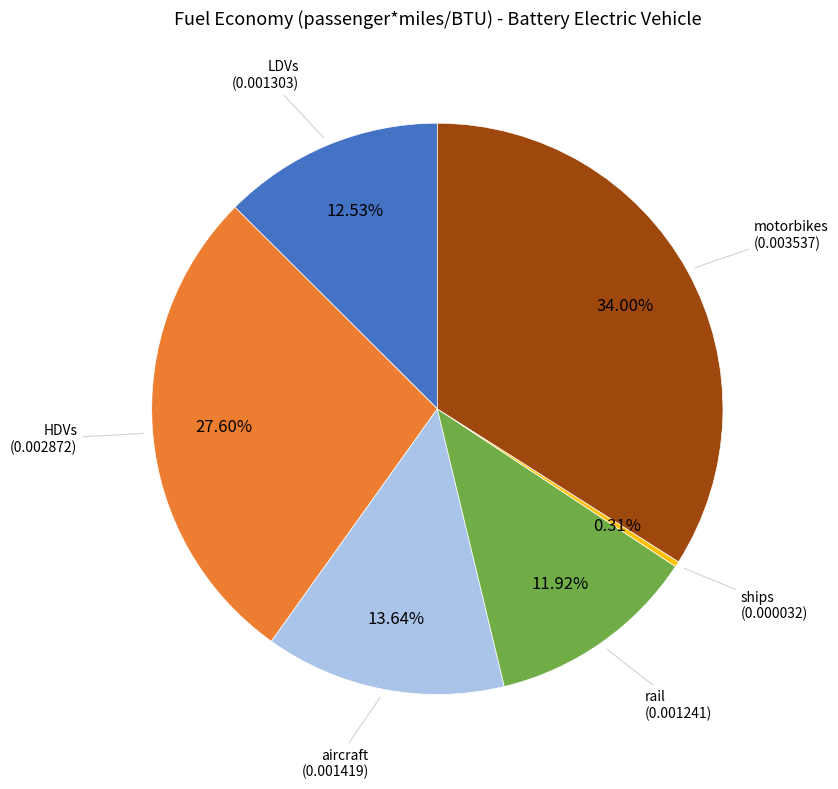

Does any single category account for the majority?

No